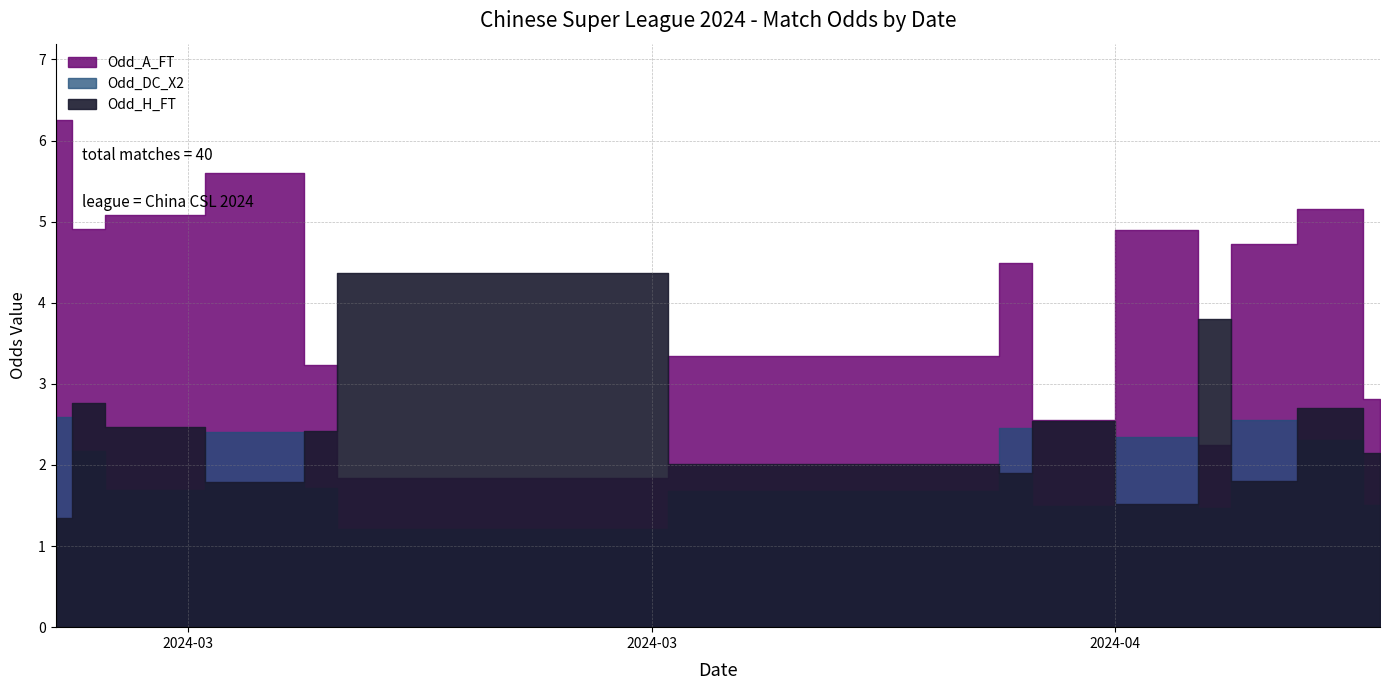

Count the number of categories in the chart.

40